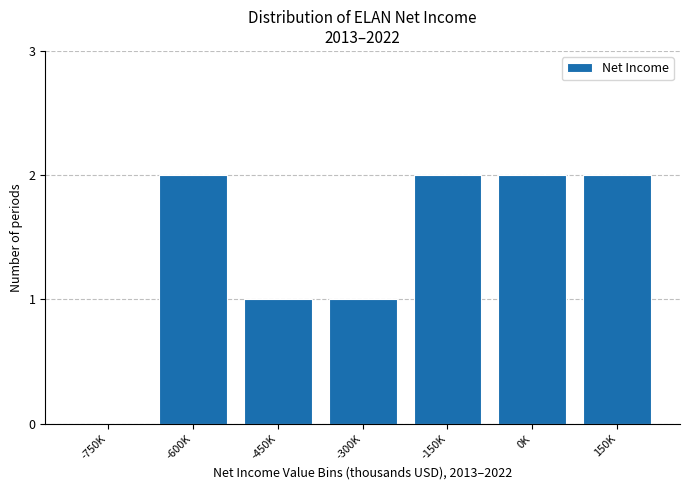

Reading left to right, transcribe all the data shown in this chart.

-750K=0	-600K=2	-450K=1	-300K=1	-150K=2	0K=2	150K=2